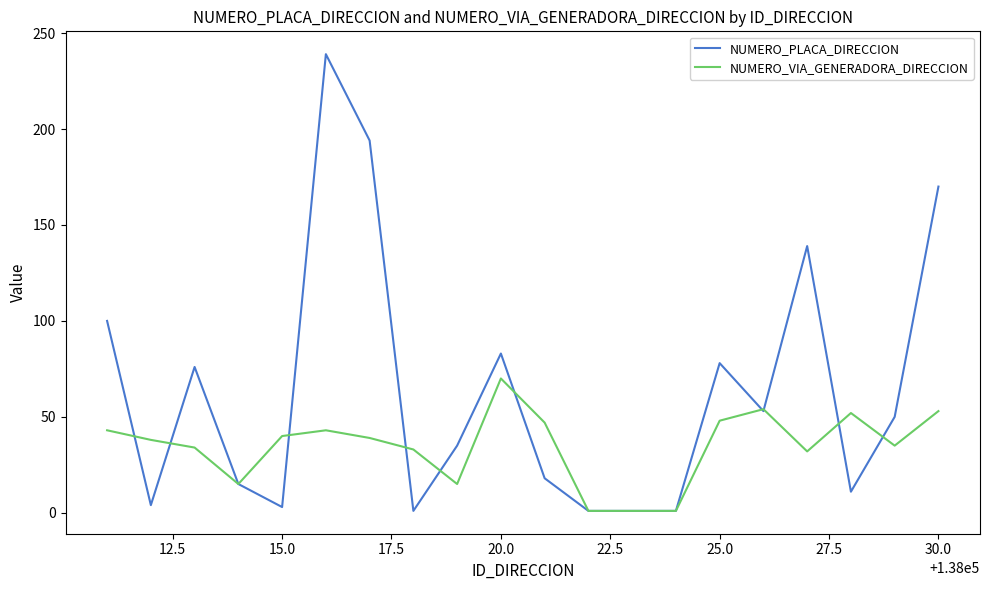

Which series ends up on top after the final intersection of NUMERO_PLACA_DIRECCION and NUMERO_VIA_GENERADORA_DIRECCION?

NUMERO_PLACA_DIRECCION